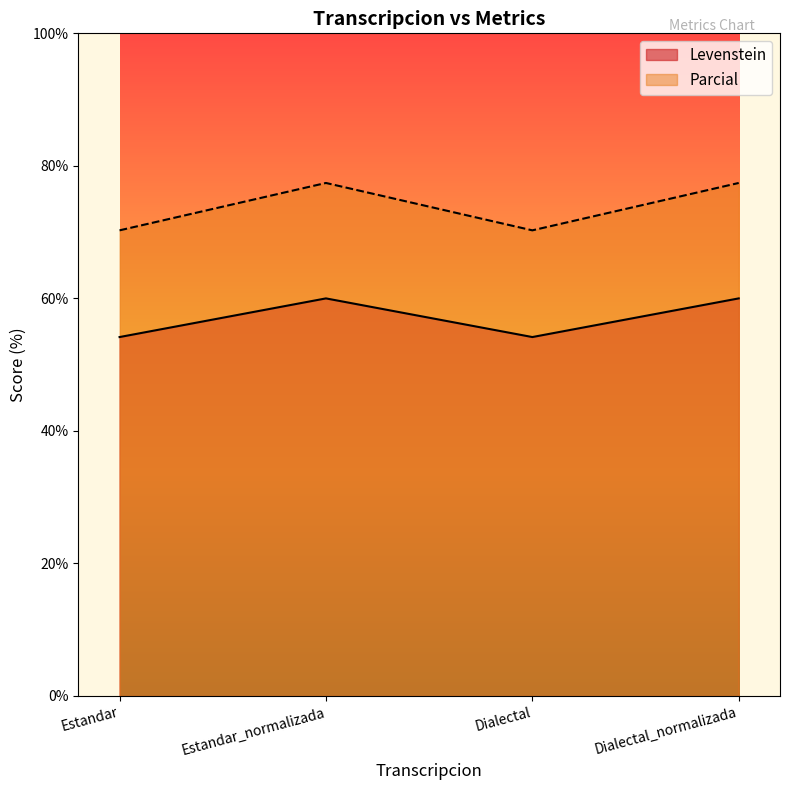

What are all the series names shown in the legend?

Levenstein, Parcial